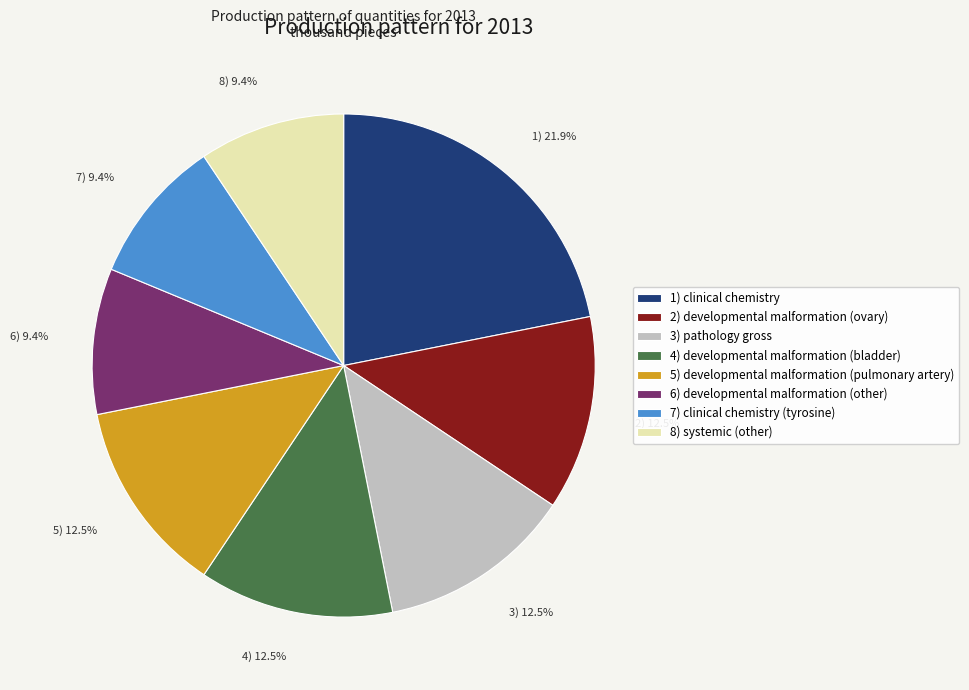

How many segments does this pie chart have?

8